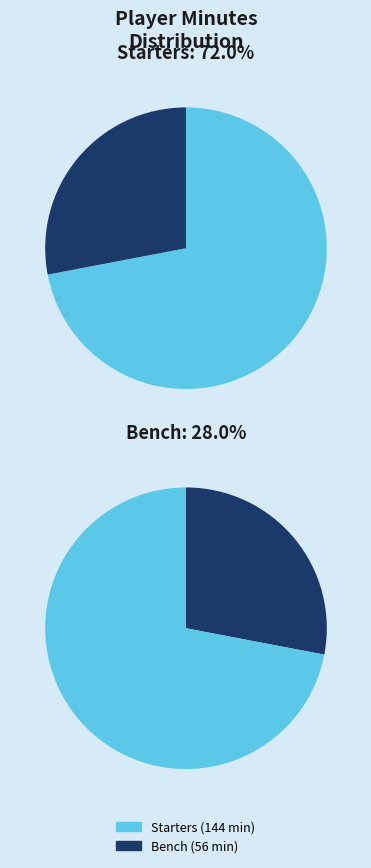

True or false: C. Wishart accounts for 9% of the total.

False